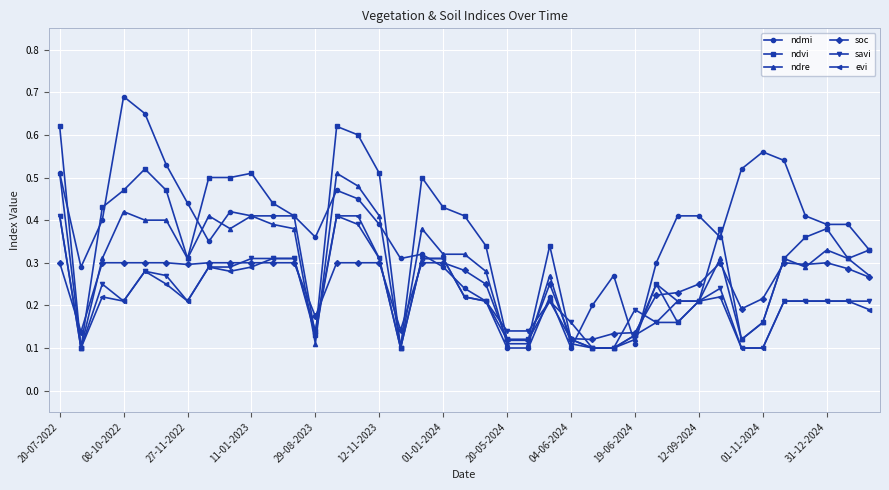

How many soc values are between 0 and 1?

39